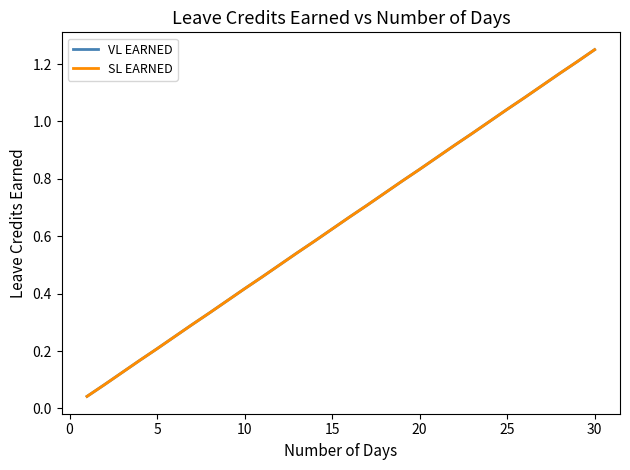

Does the chart display data point markers on the line(s)?

No